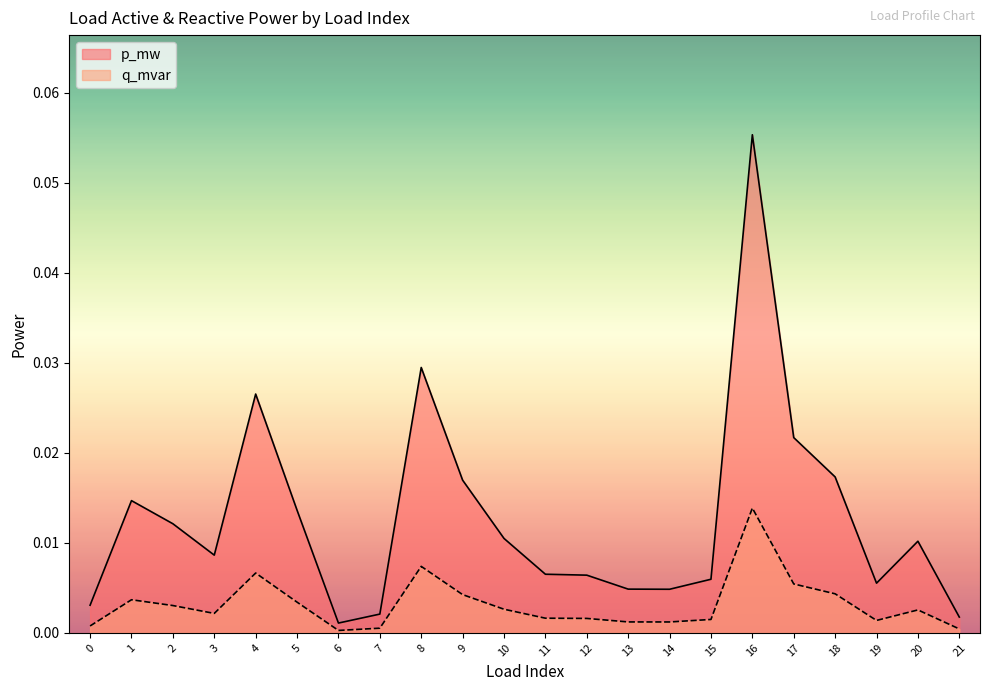

Where is the first local minimum for q_mvar?

3